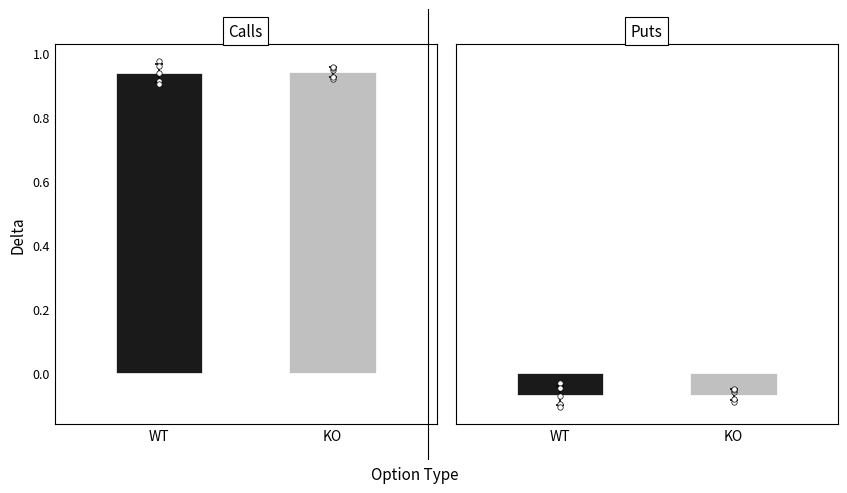

Which series contains the highest Y value?

Call (C)